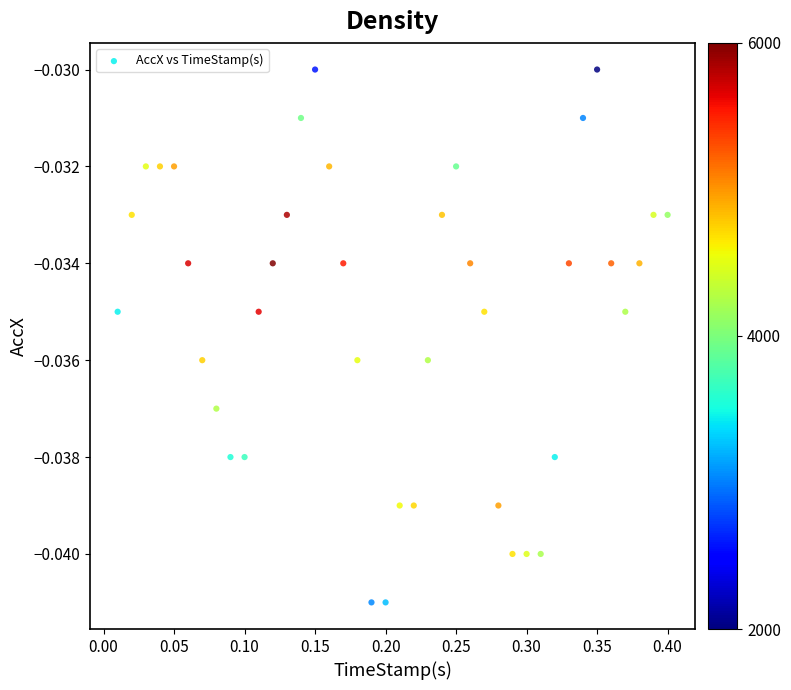

What is the range of X values (max minus min)?

0.4